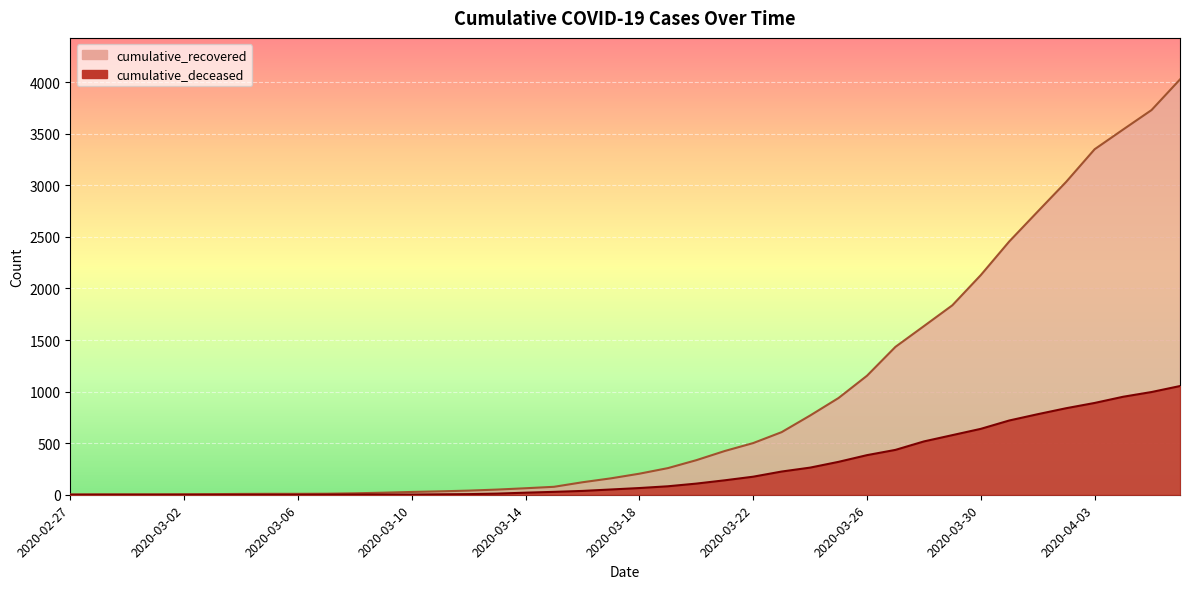

At 2020-03-24, list the series in order from largest to smallest.

cumulative_recovered, cumulative_deceased